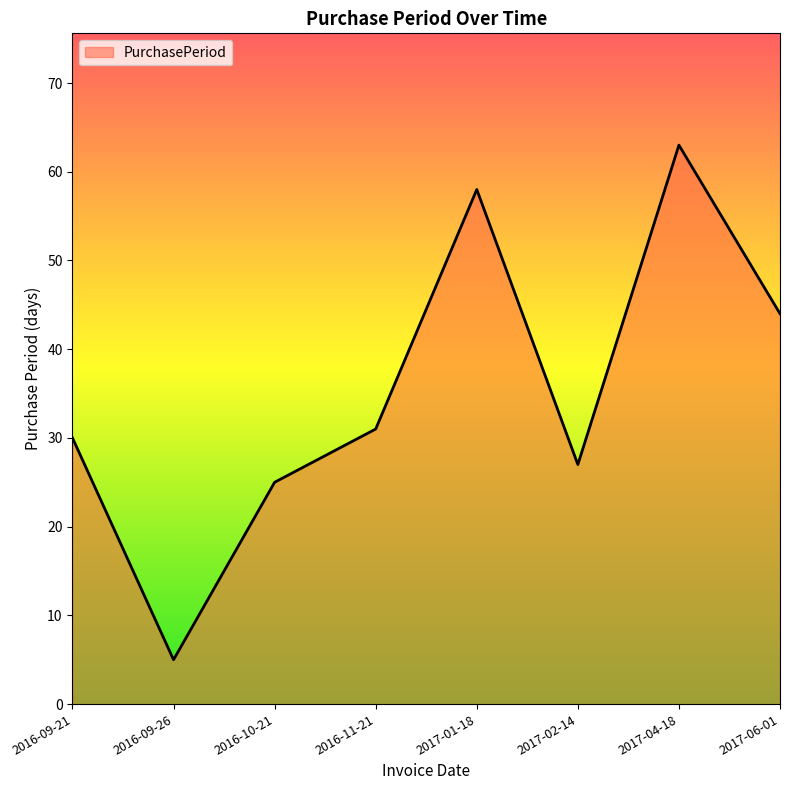

True or false: the data shows 30 at 2016-09-21.

True